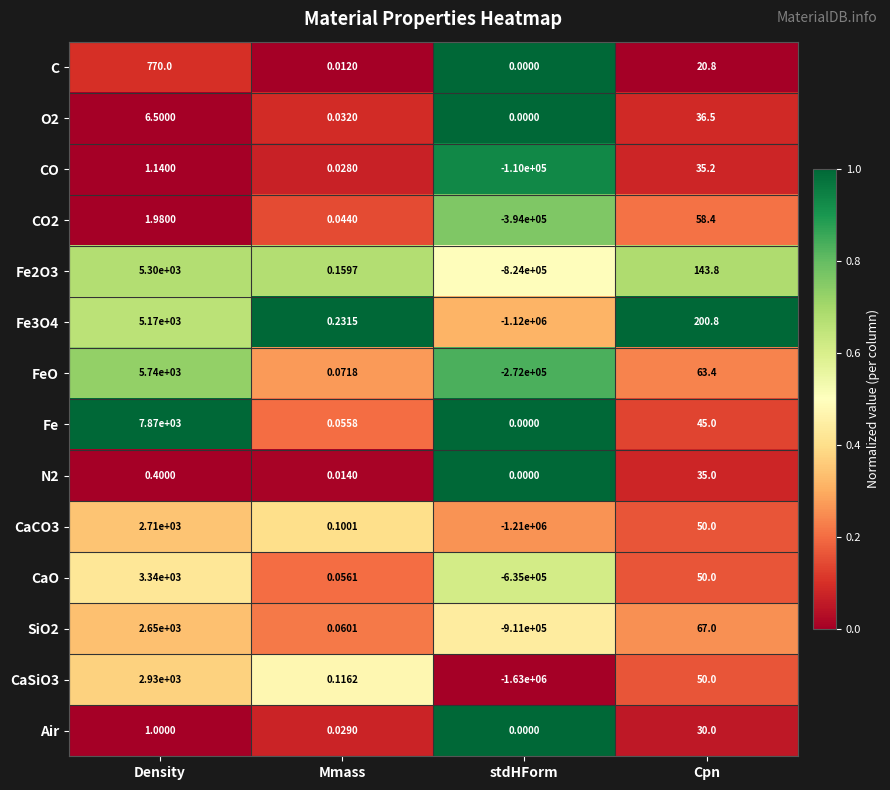

Which label corresponds to the smallest value in the chart?

stdHForm